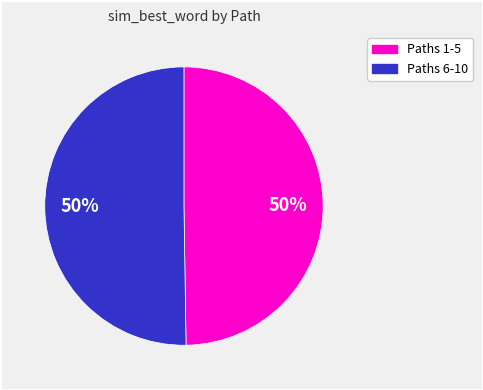

Which slice is the largest?

2